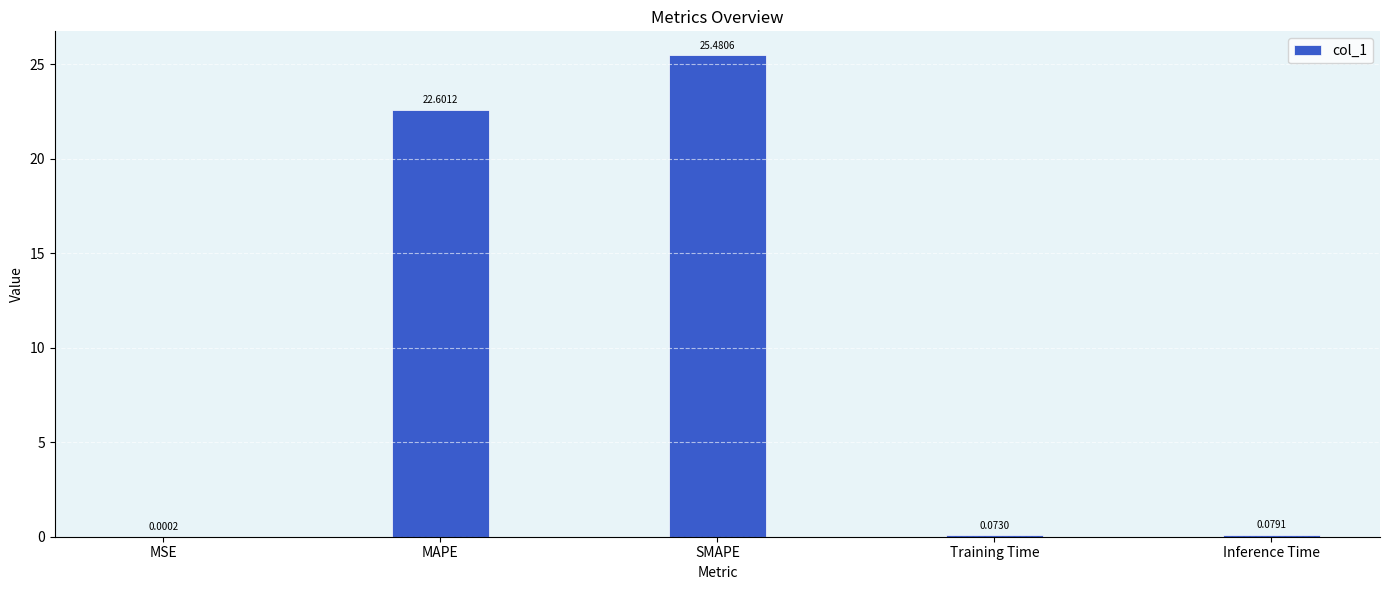

Are the bars grouped side by side (vs. stacked)?

No